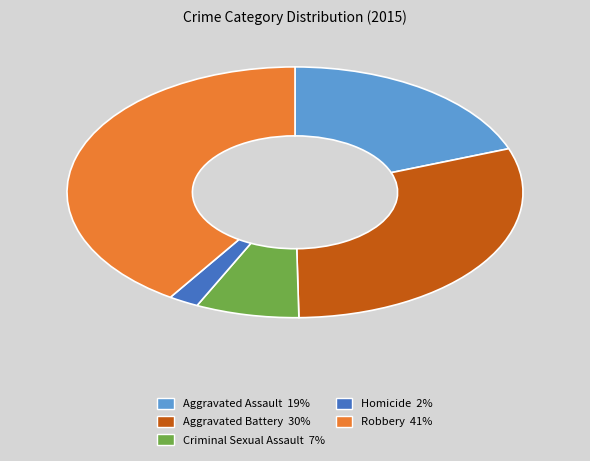

Count the number of slices in the pie.

5